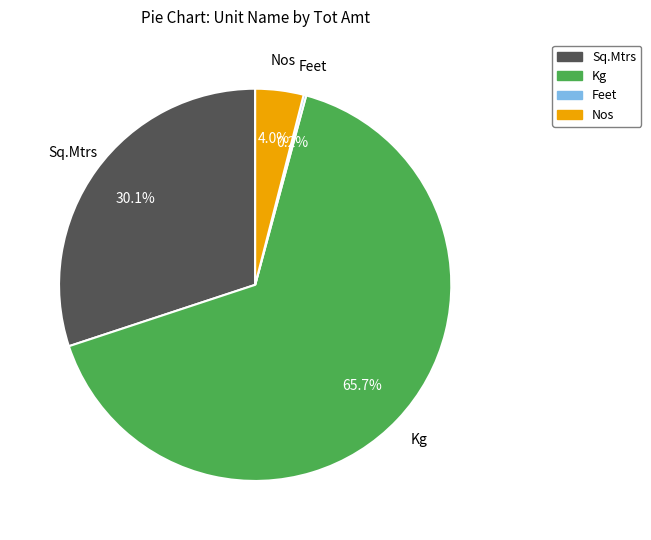

What is the largest slice in the pie chart?

Kg